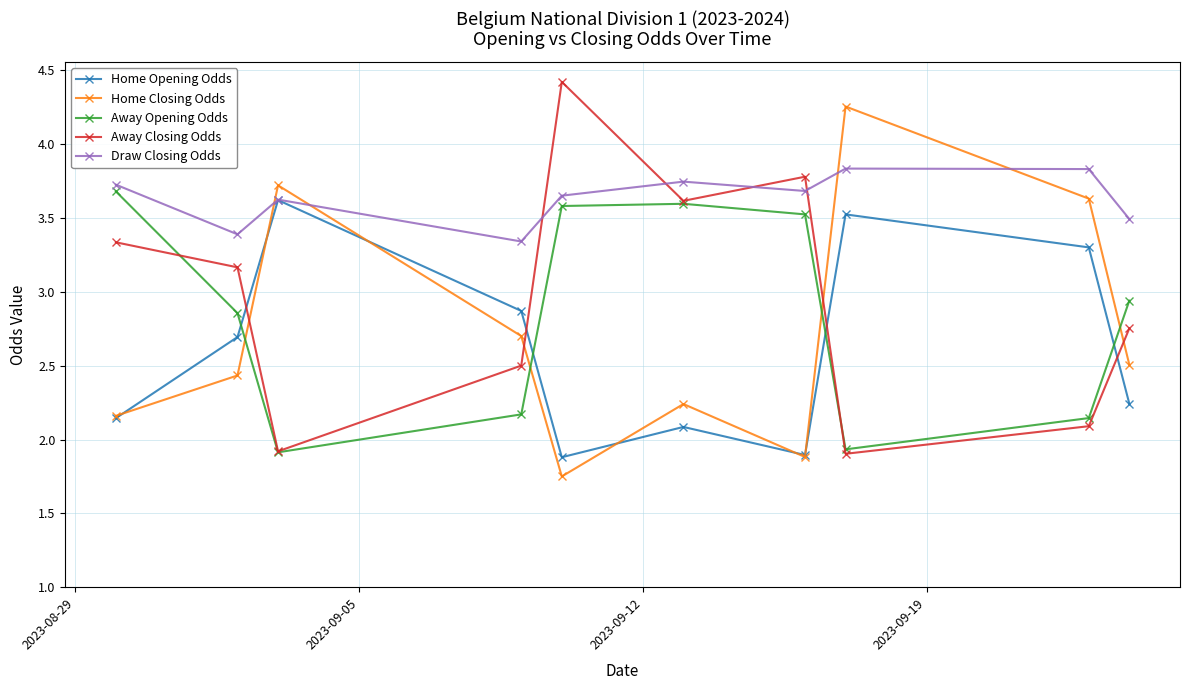

In Away Closing Odds, how many points are lower than both neighbors (excluding endpoints)?

3